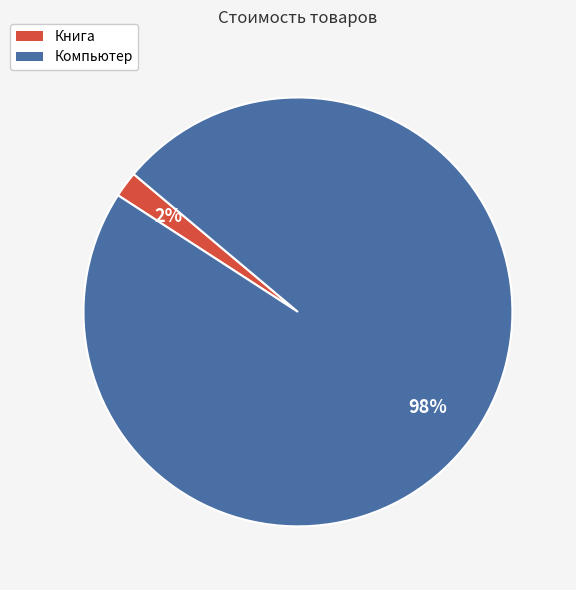

How many slices are in this pie chart?

2